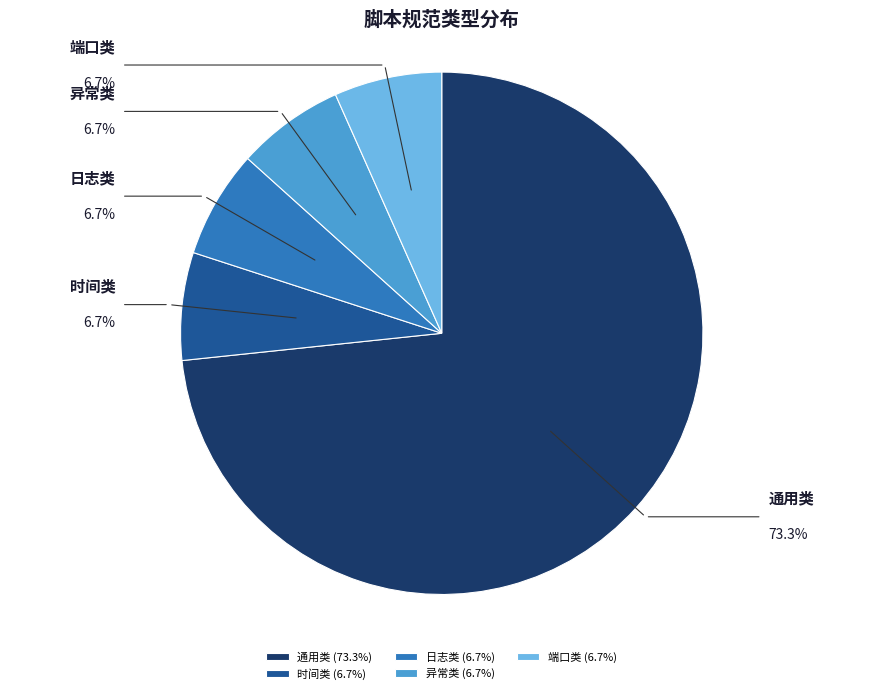

What is the ratio of the value at 时间类 to the value at 端口类?

1.0